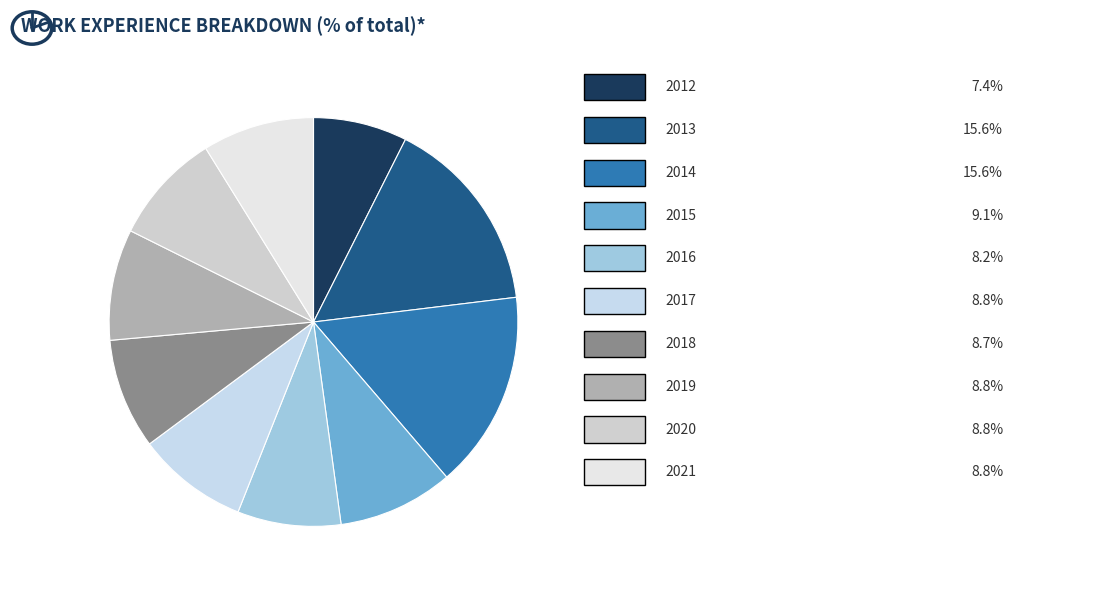

How many slices are in this pie chart?

10